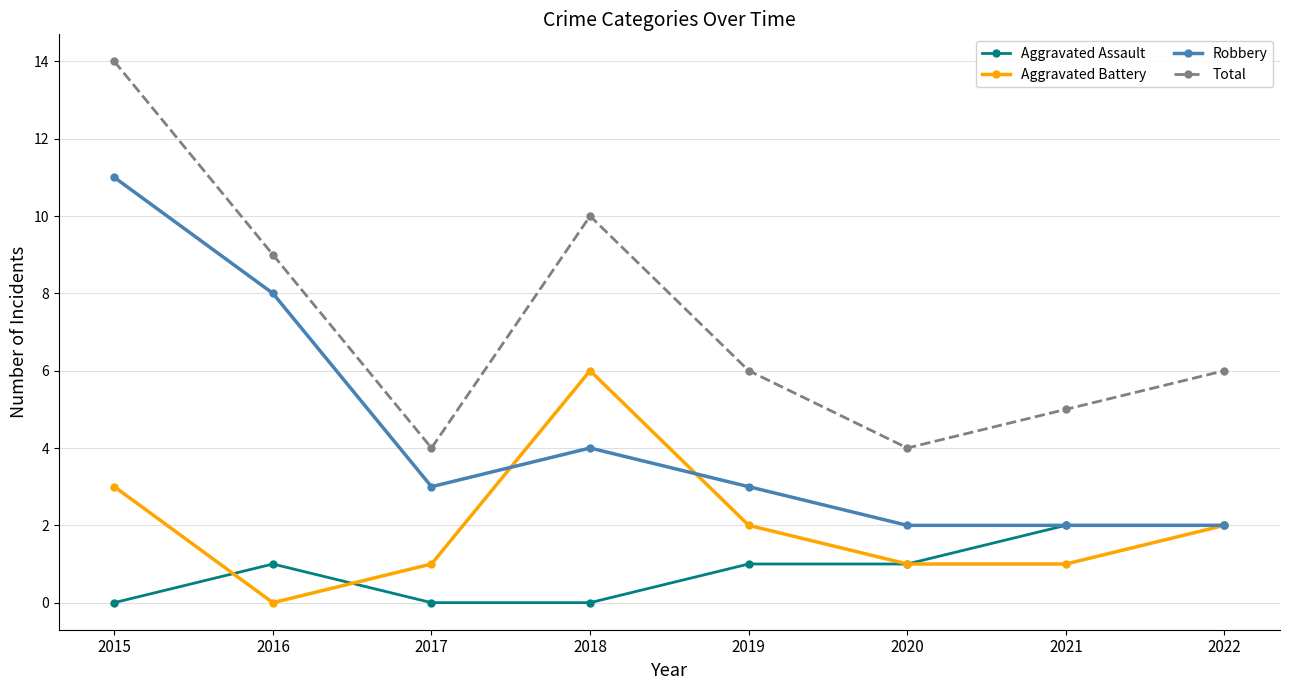

What is the highest value of the Total series?

14